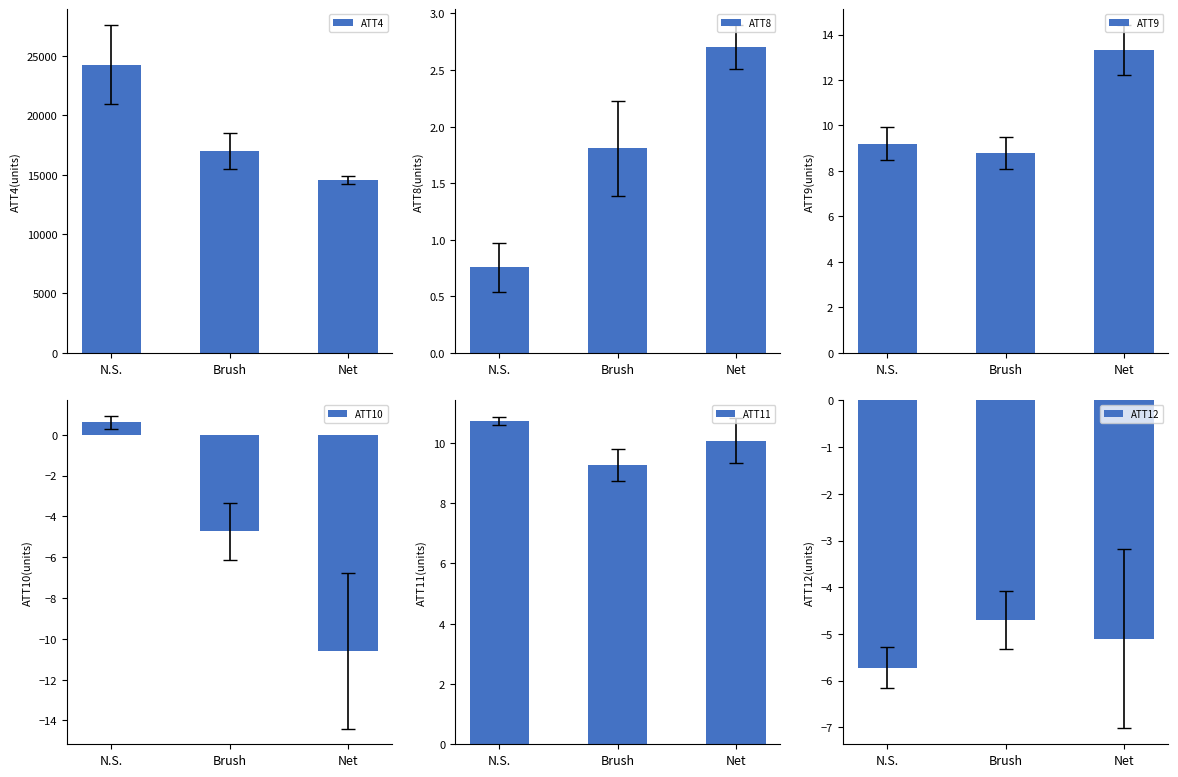

How many categories are shown in the chart?

3